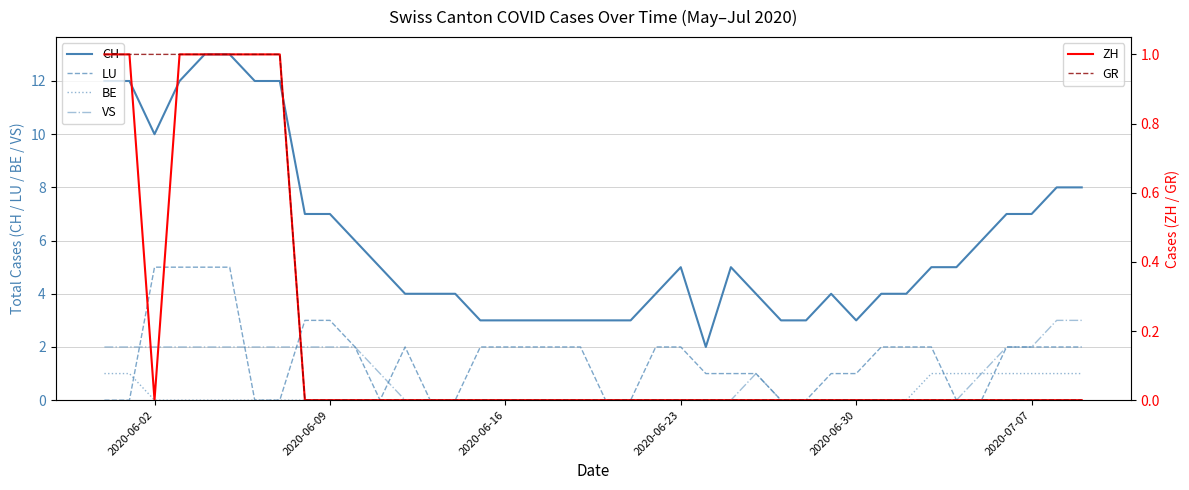

What is the maximum value for VS?

3